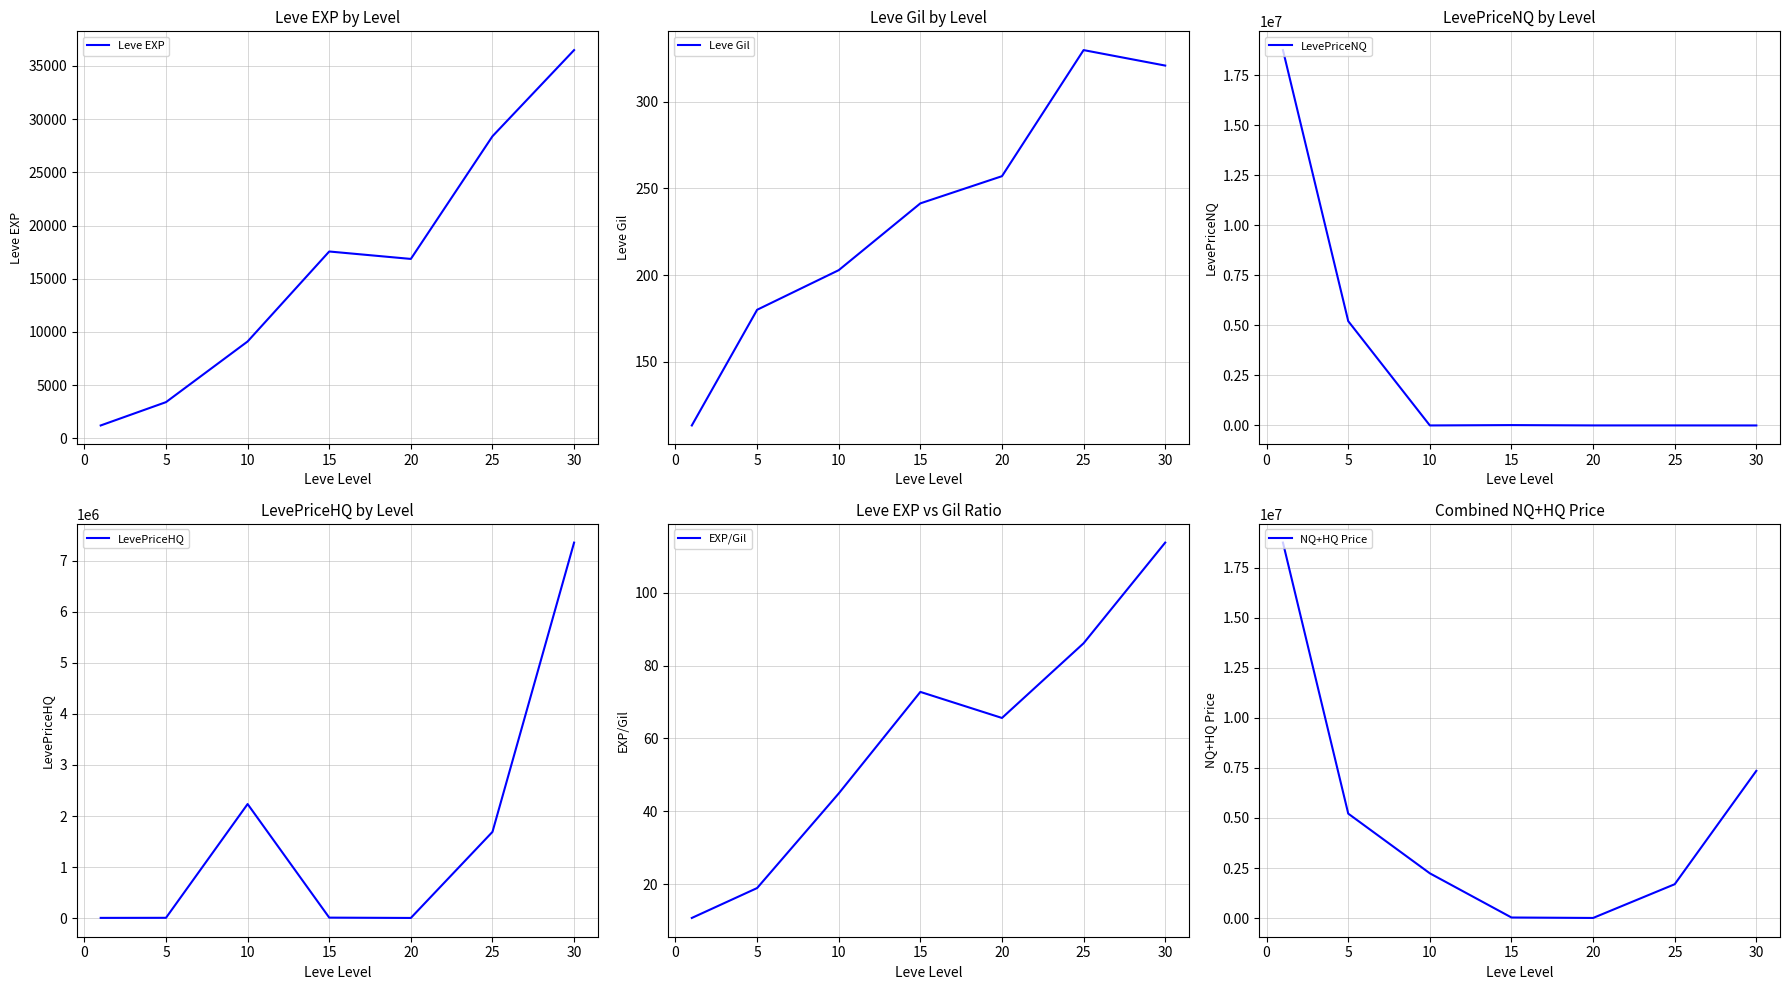

Count the number of data series in this chart.

6